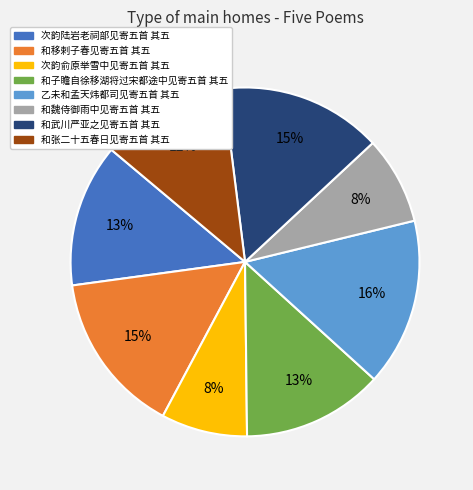

To the nearest percent, what is the difference between the largest and smallest slice percentages?

8%